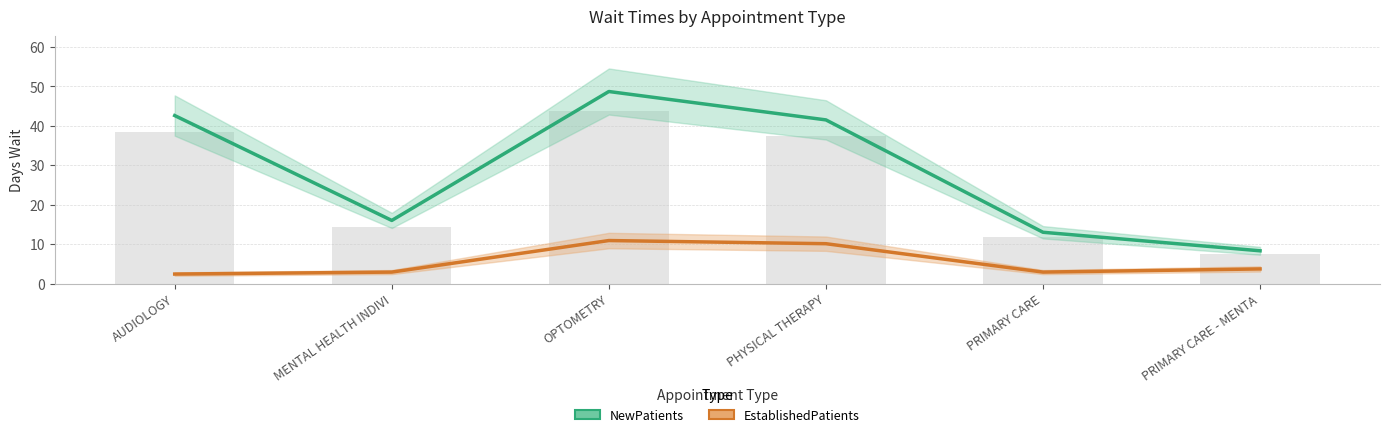

How many series are shown in this chart?

2